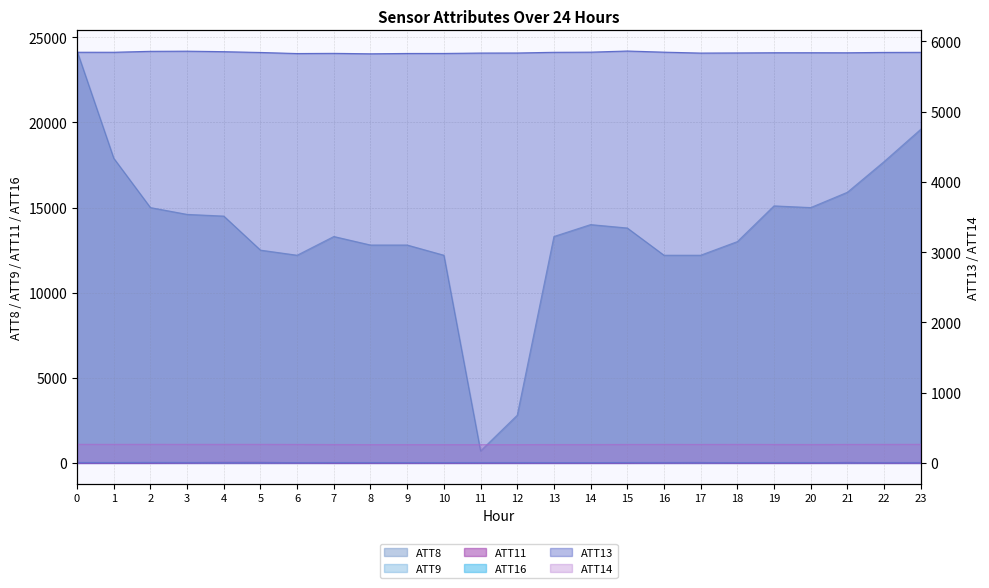

True or false: ATT9 has more than 2 points higher than both neighbors.

True